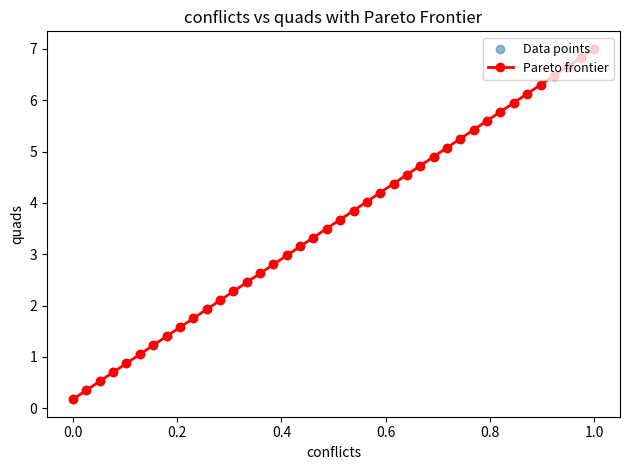

What is the value of the 5th point from the left?

0.9